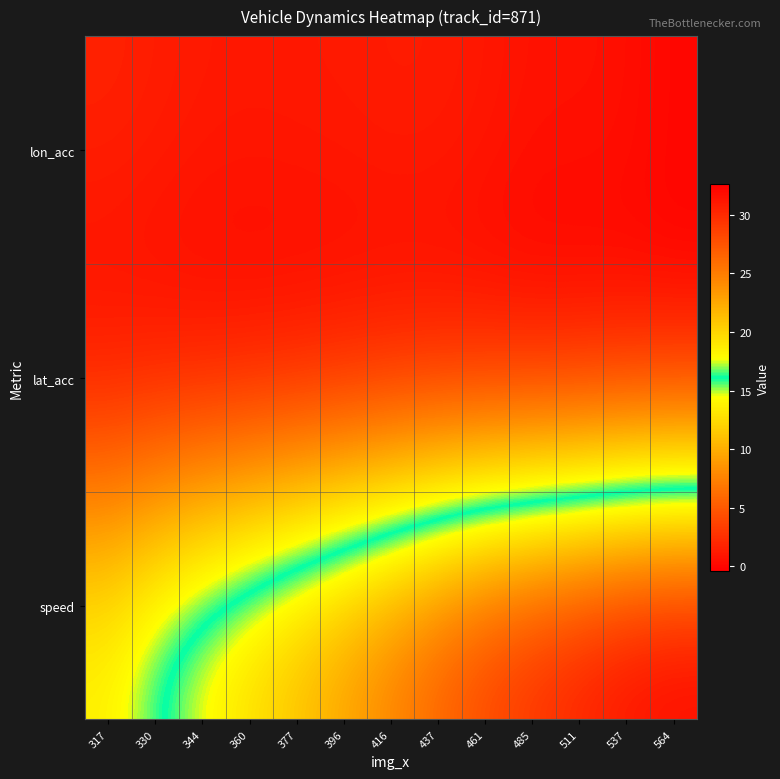

What is the total value across all series at 377?

22.5